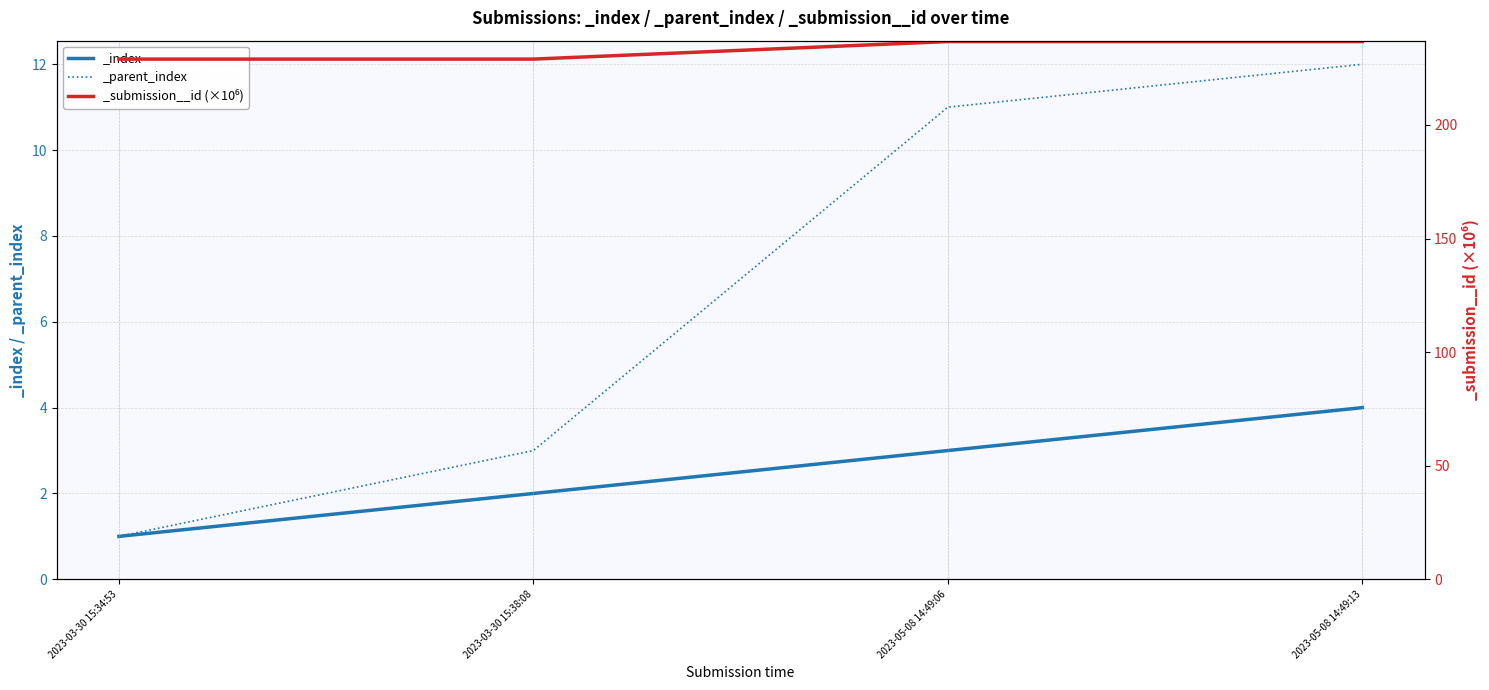

At which category does the chart reach its minimum across all series?

2023-03-30 15:34:53